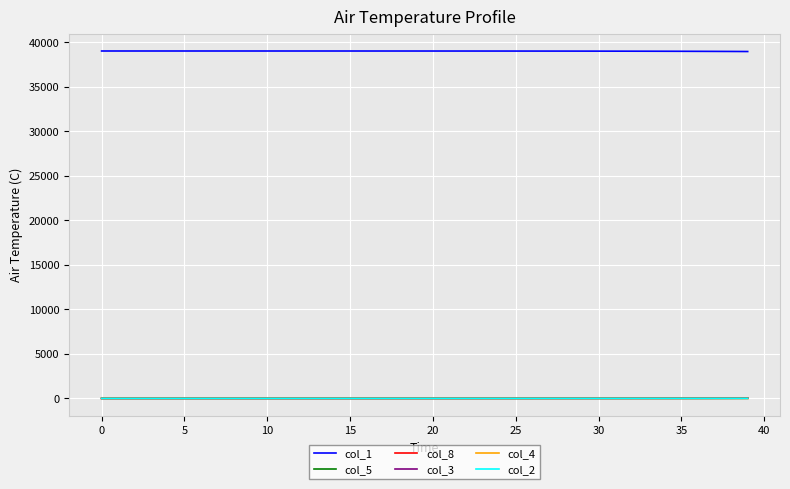

What is the greatest value displayed?

39005.0